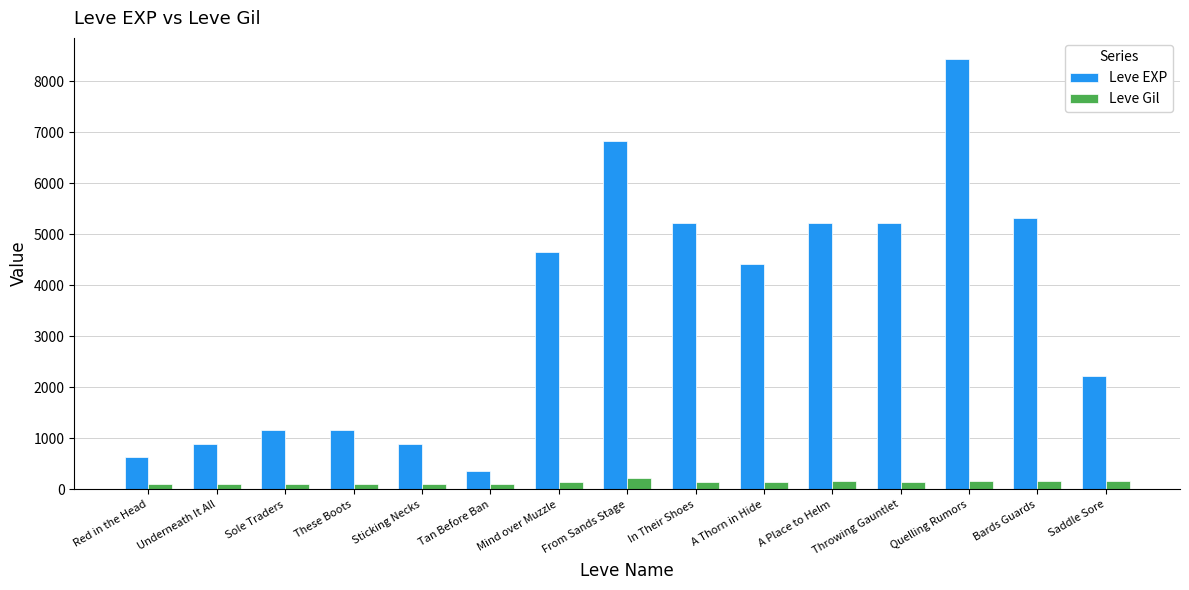

At These Boots, list the series in order from smallest to largest.

Leve Gil, Leve EXP